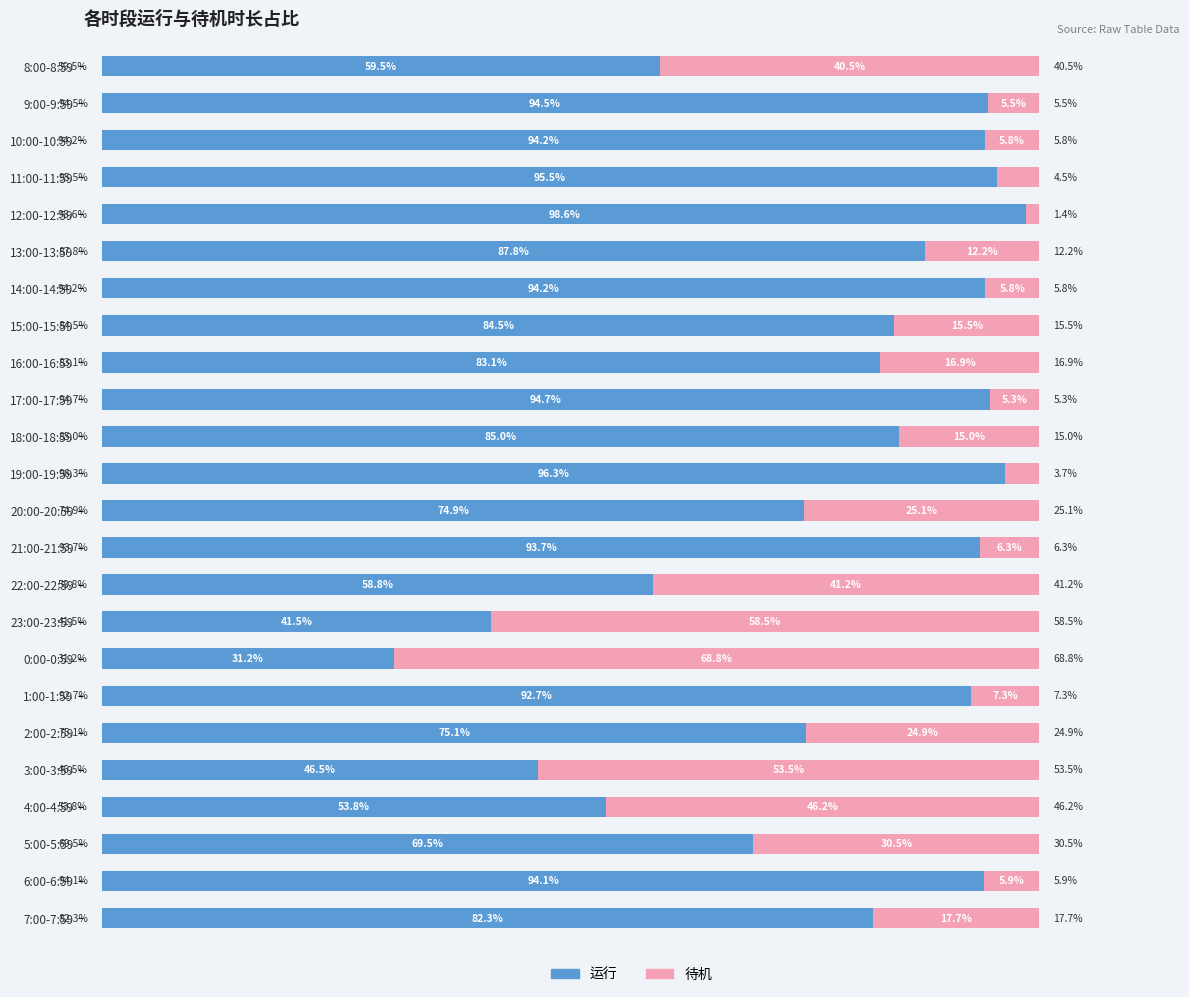

At which label is 运行 closest to 64?

8:00-8:59